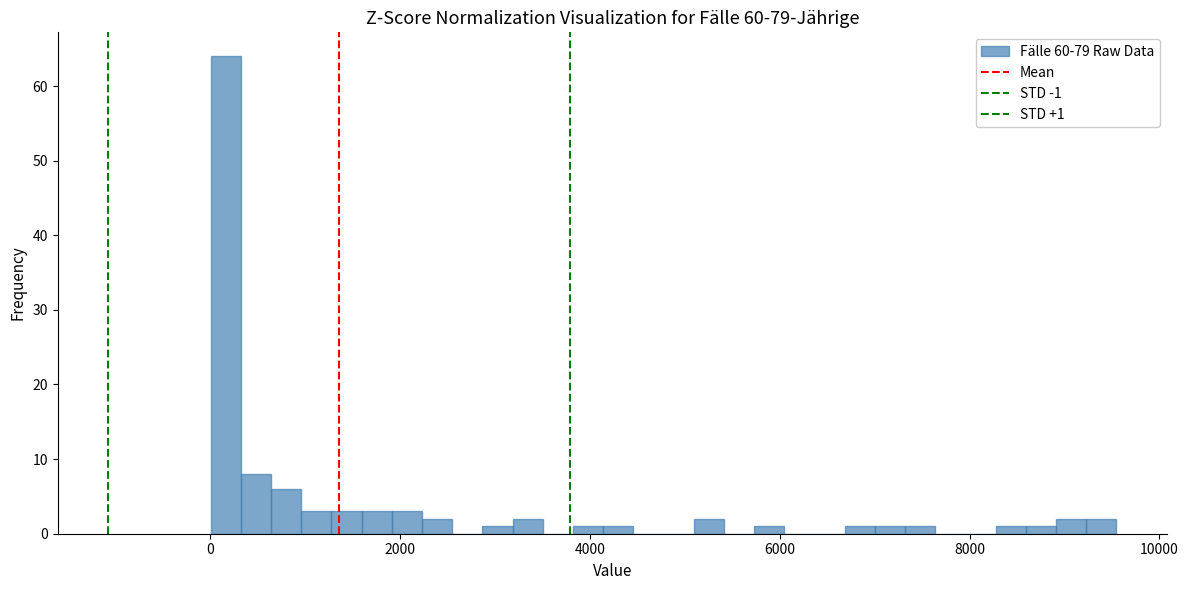

Around what value on the x-axis is the tallest bar? Give the approximate position of its centre, as read against the axis.

200